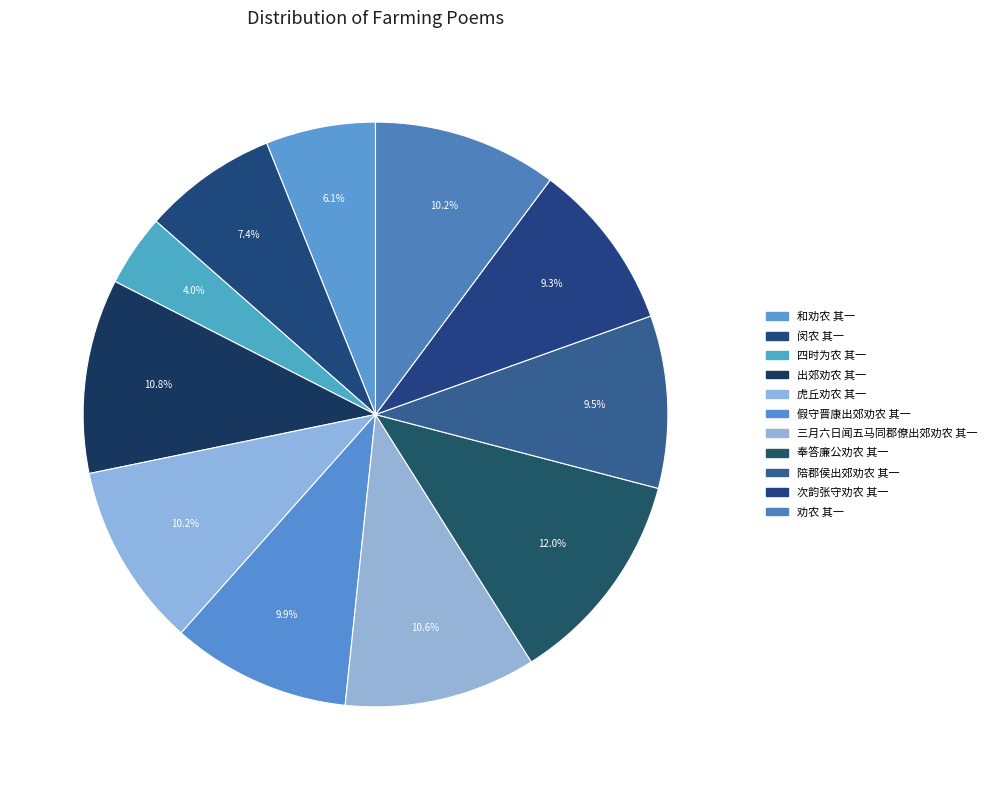

To the nearest percent, what is the combined percentage of 陪郡侯出郊劝农 其一 and 三月六日闻五马同郡僚出郊劝农 其一?

20%